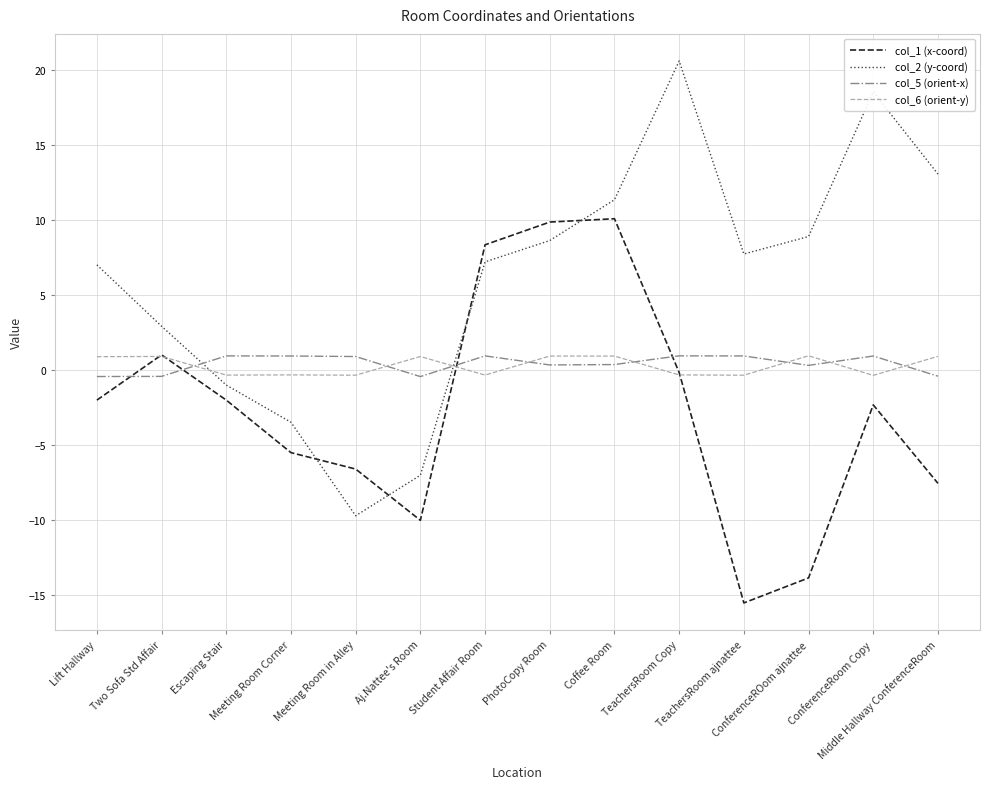

What is the greatest value displayed?

20.6